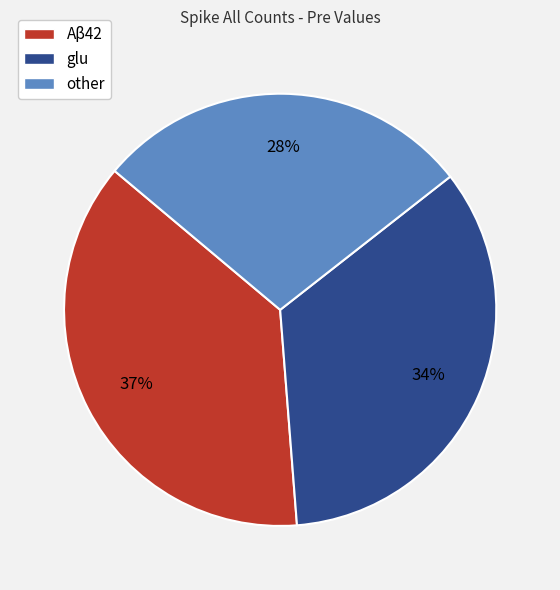

Which has a higher value, Aβ42 or other?

Aβ42